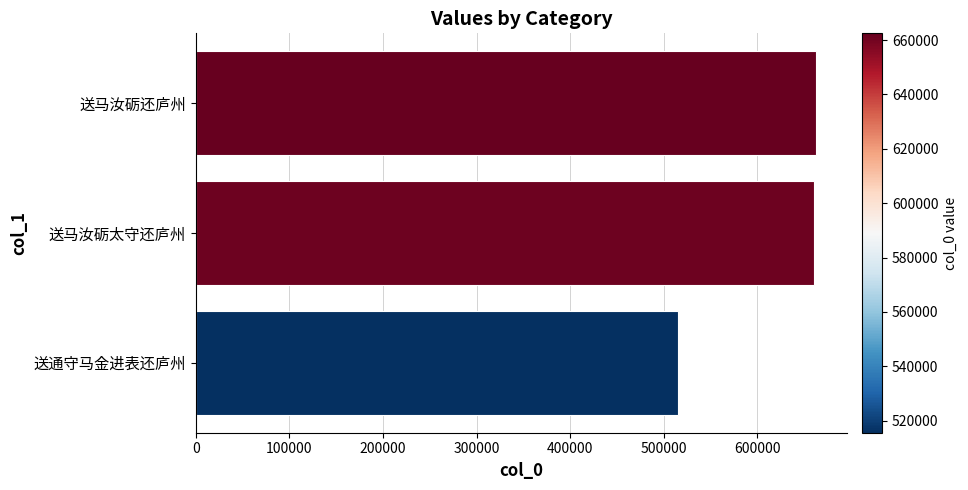

How many bars are there in total?

3